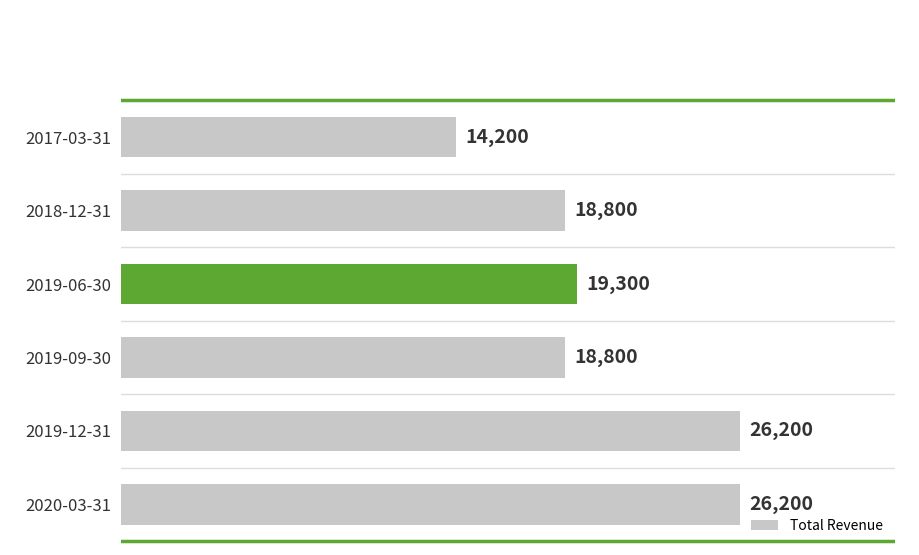

What is the value of the 4th bar from the top?

18800